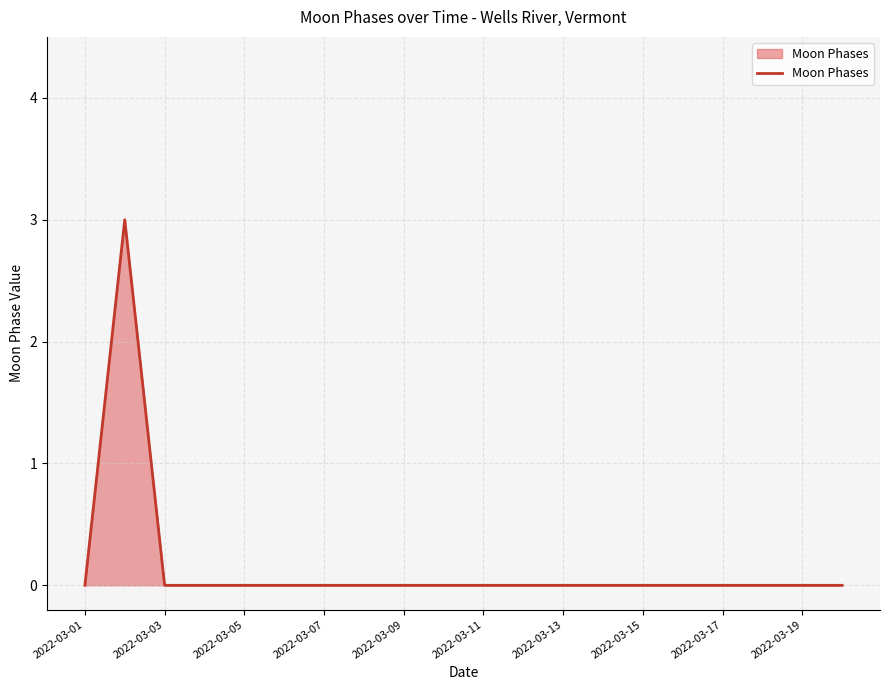

What is the difference between the maximum and minimum values?

3